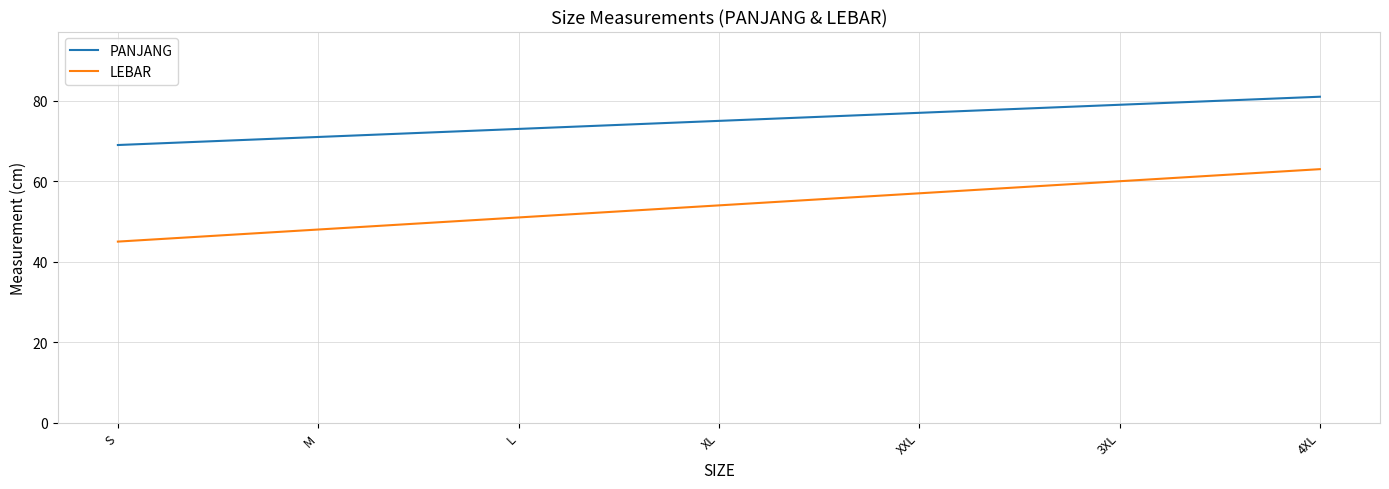

What are all the series names shown in the legend?

PANJANG, LEBAR